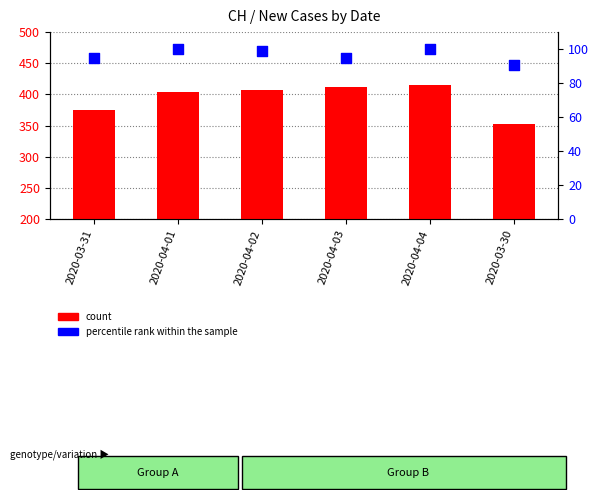

At which category is the sum across all series the highest?

2020-04-04